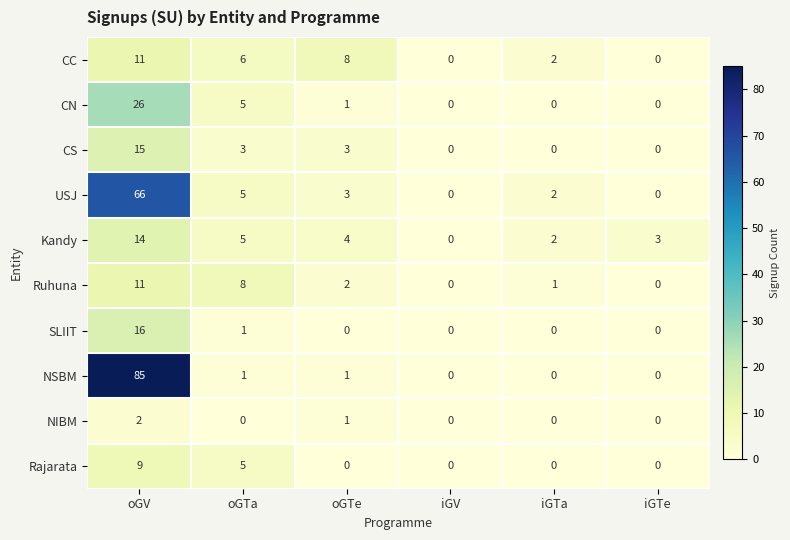

Which series has the largest range (max minus min)?

NSBM